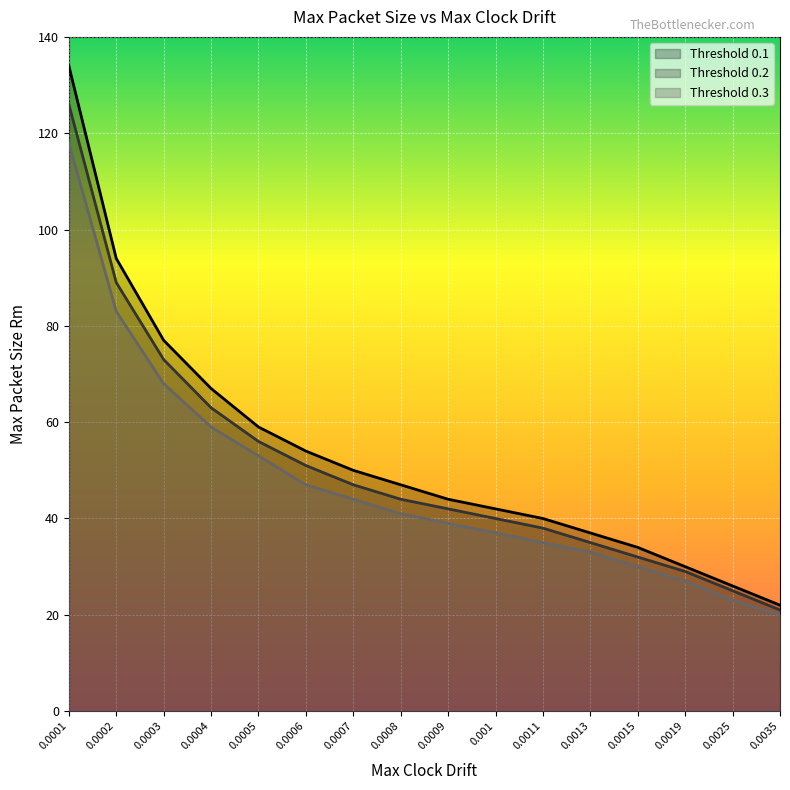

Between 0.0011 and 0.0002, which is larger?

0.0002